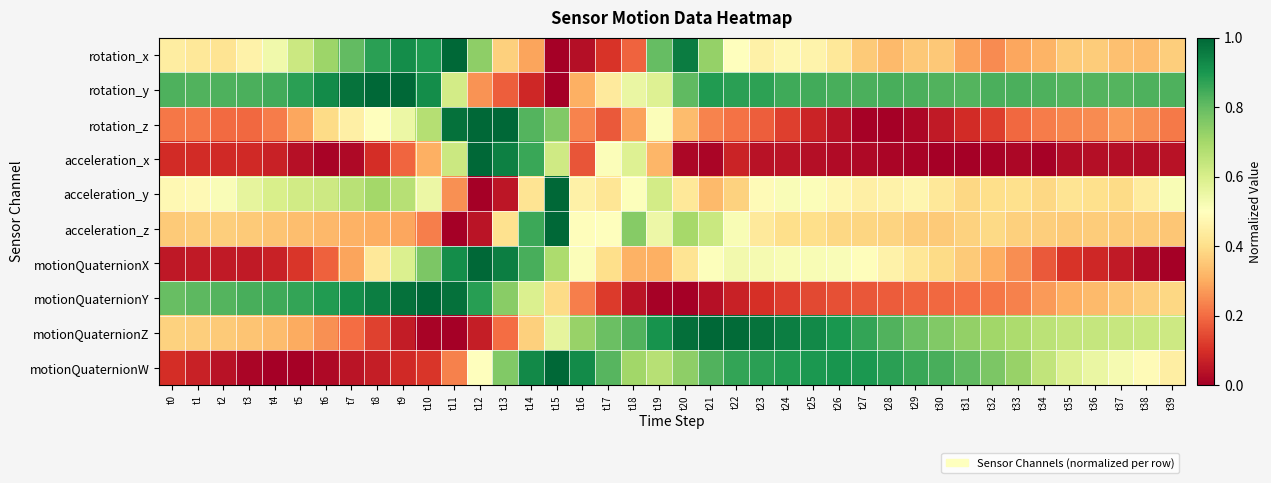

Which series changed the most between t2 and t29?

motionQuaternionW